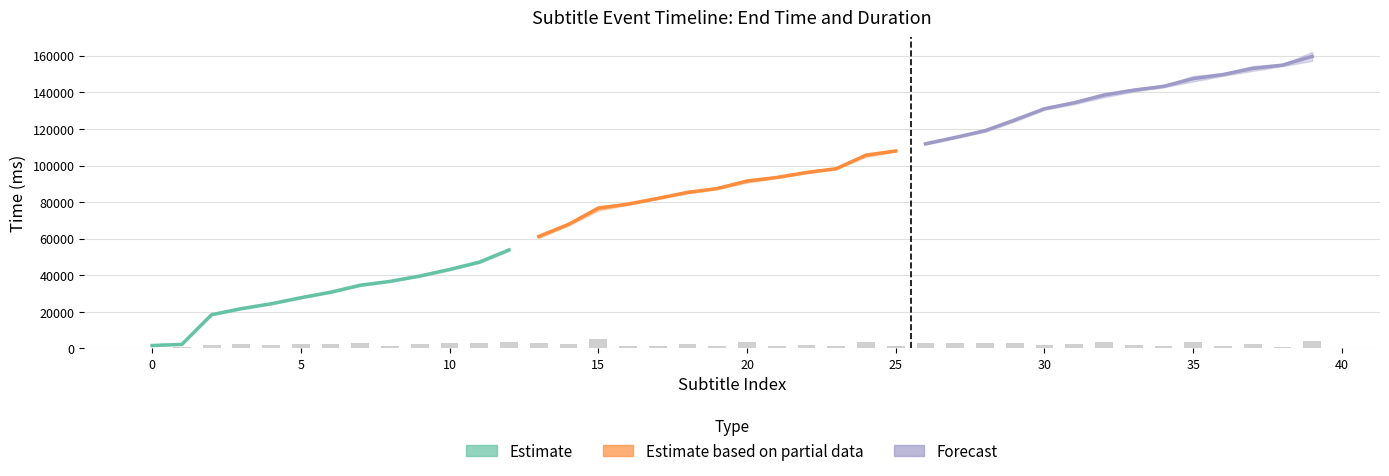

What is the difference between the values at 36 and 25?

770